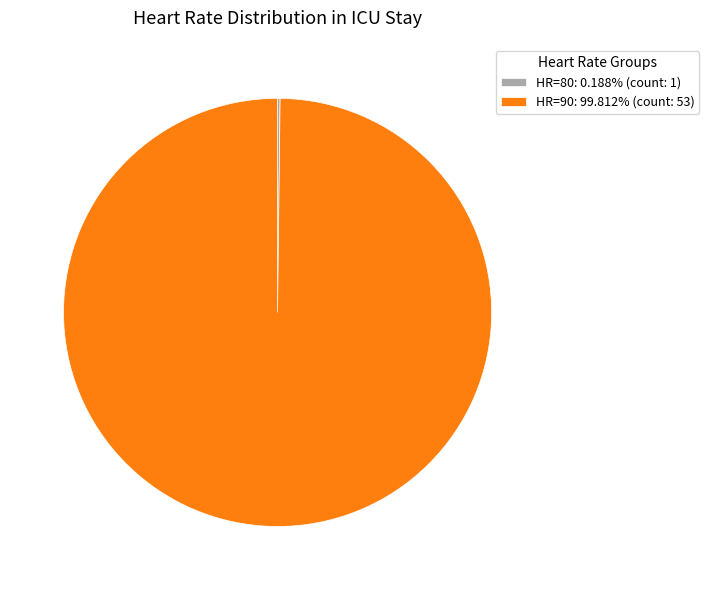

Does HR=90: 99.812% (count: 53) account for over 50% of the chart?

Yes